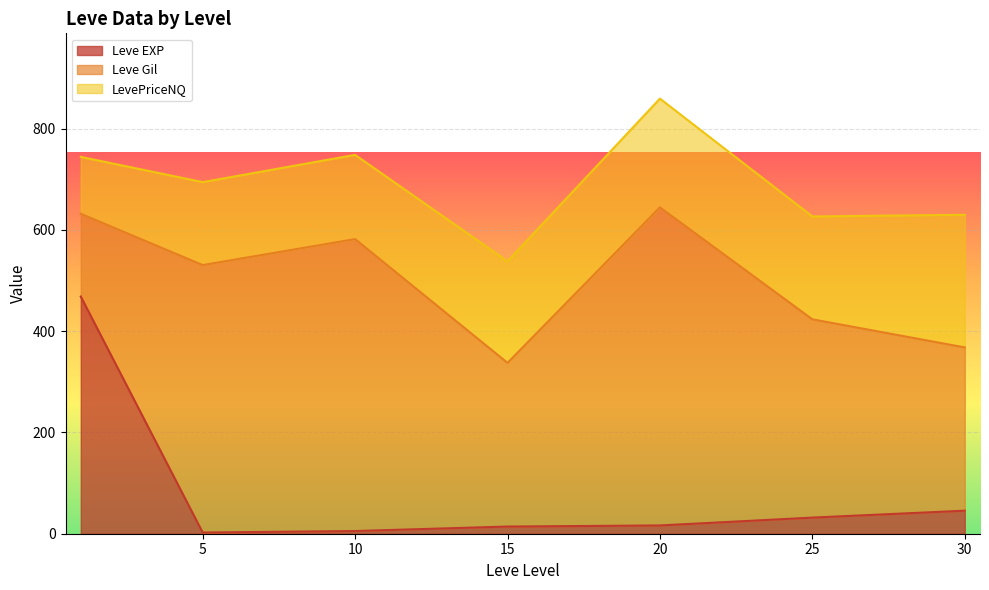

What is the difference between the maximum and minimum values in the Leve EXP series?

466.2